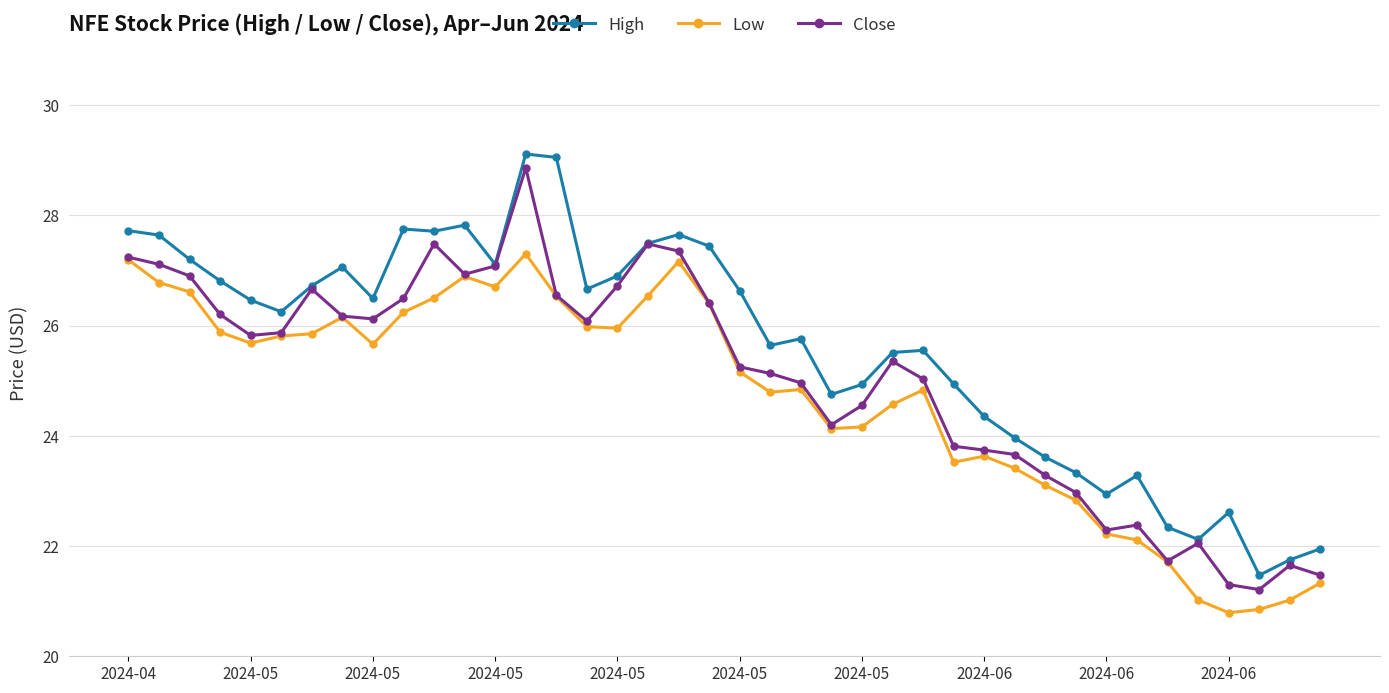

True or false: High and Low cross at least once.

False